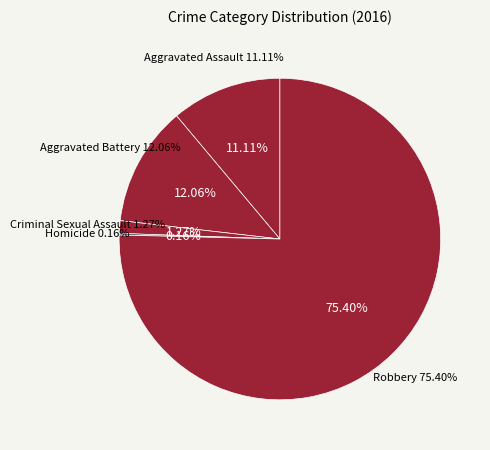

What is the smallest slice in the pie chart?

Homicide